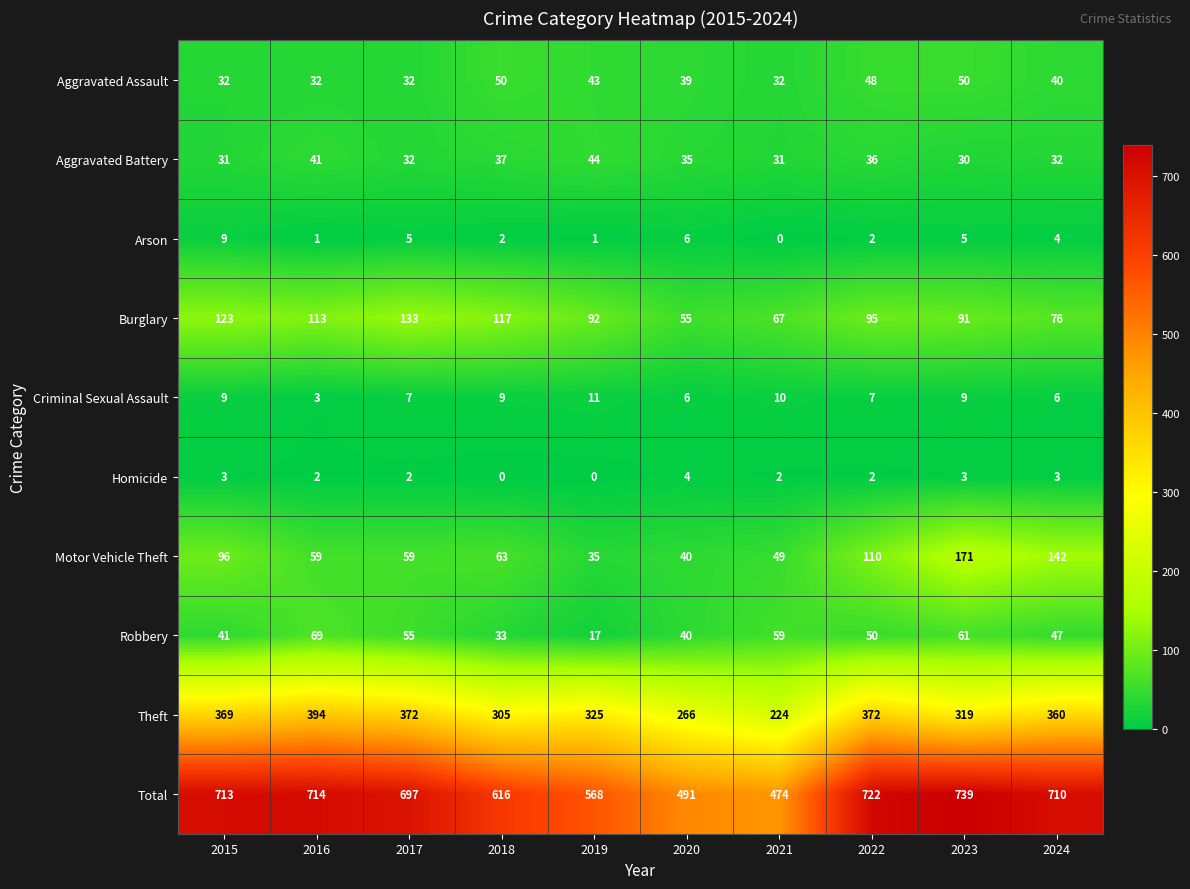

Rank the series at 2018 from lowest to highest value.

Homicide, Arson, Criminal Sexual Assault, Robbery, Aggravated Battery, Aggravated Assault, Motor Vehicle Theft, Burglary, Theft, Total